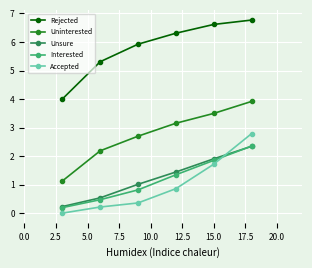

What is the value of the Uninterested point at the 3rd from the left?

2.7